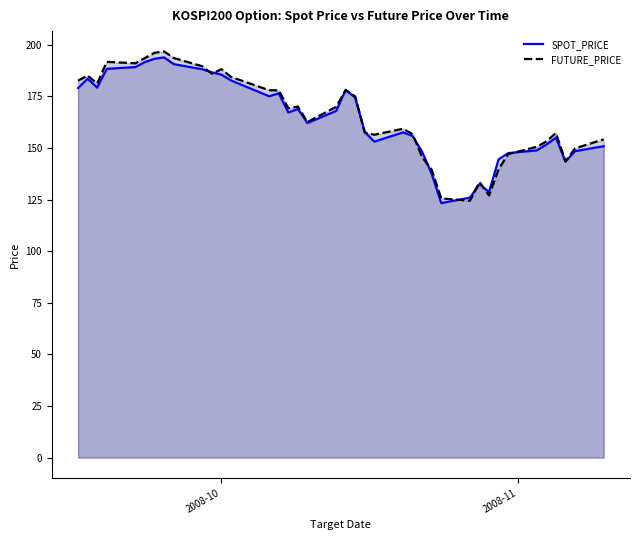

What are all the series names shown in the legend?

SPOT_PRICE, FUTURE_PRICE